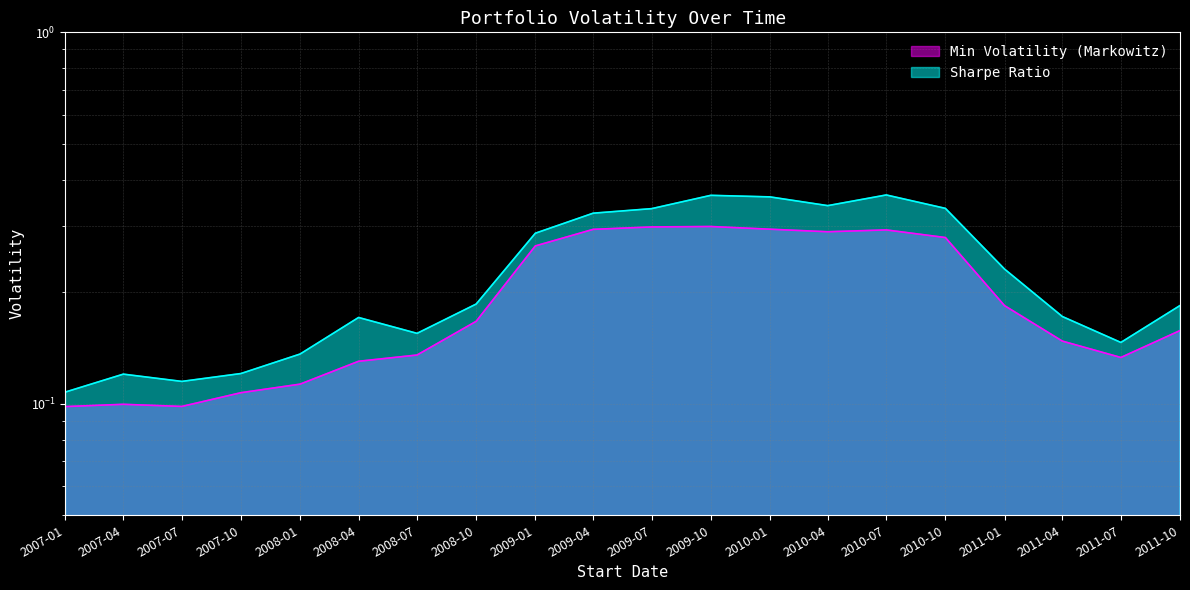

Which label corresponds to the largest value in the chart?

2010-07